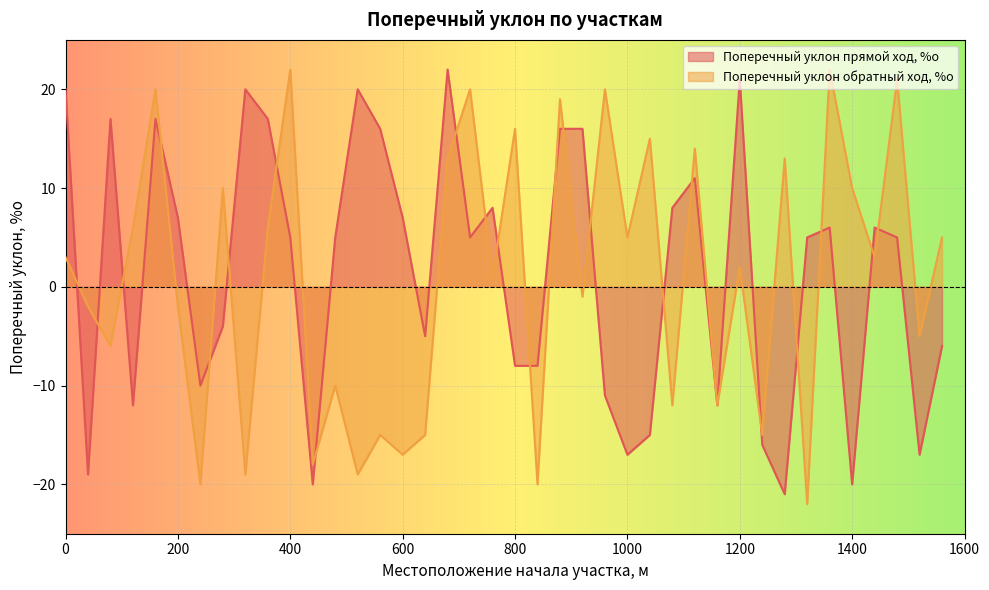

True or false: Поперечный уклон обратный ход, %о has more than 2 interior local peaks.

True